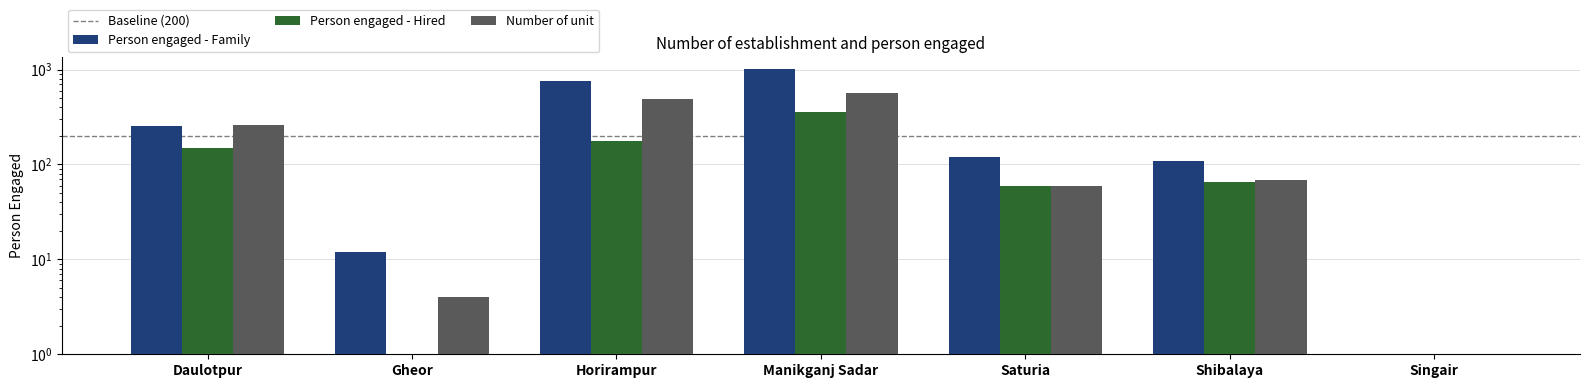

At which category is the sum across all series the highest?

Manikganj Sadar